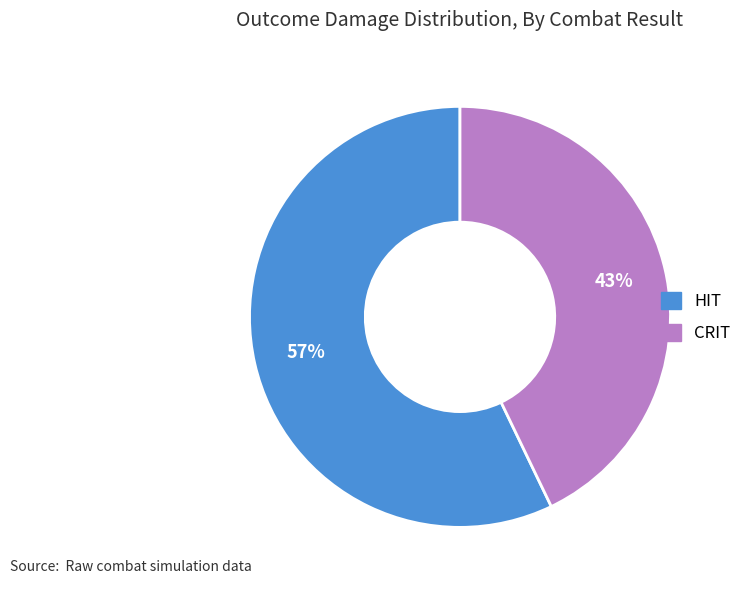

What percentage is the CRIT slice, to the nearest percent?

43%